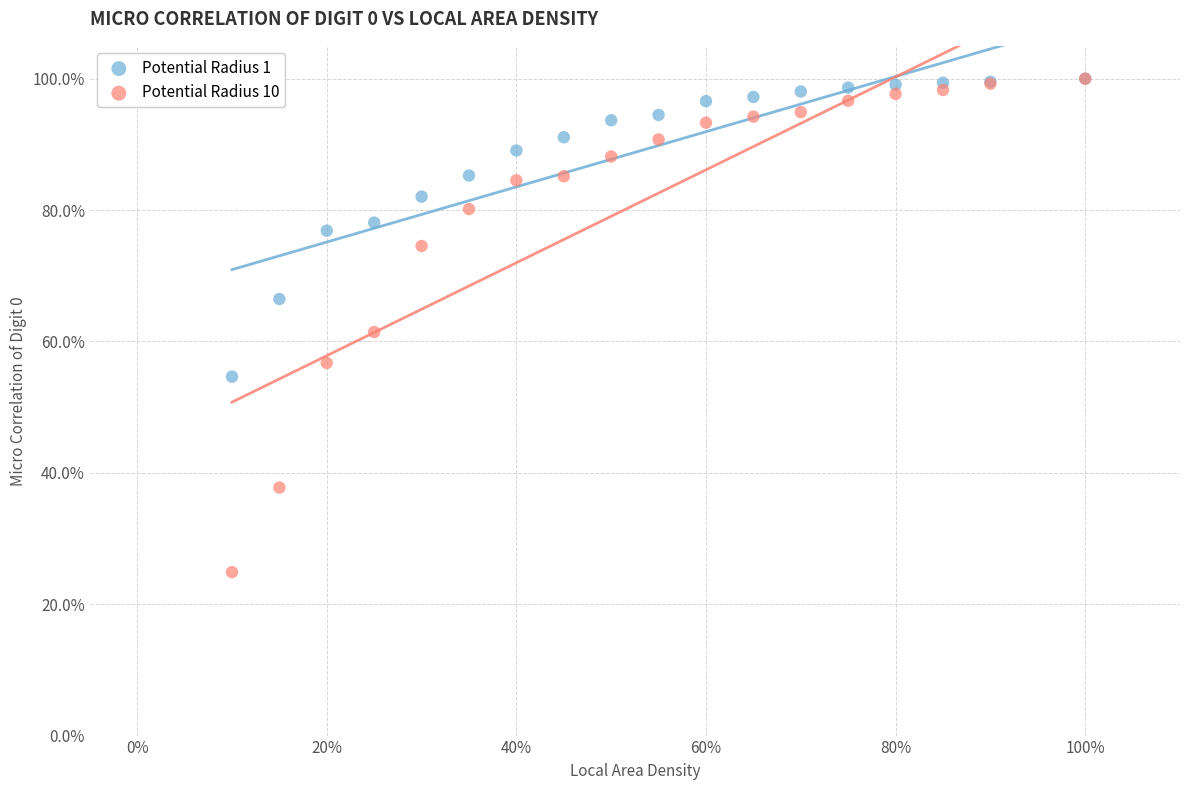

What are all the series names shown in the legend?

Potential Radius 1, Potential Radius 10